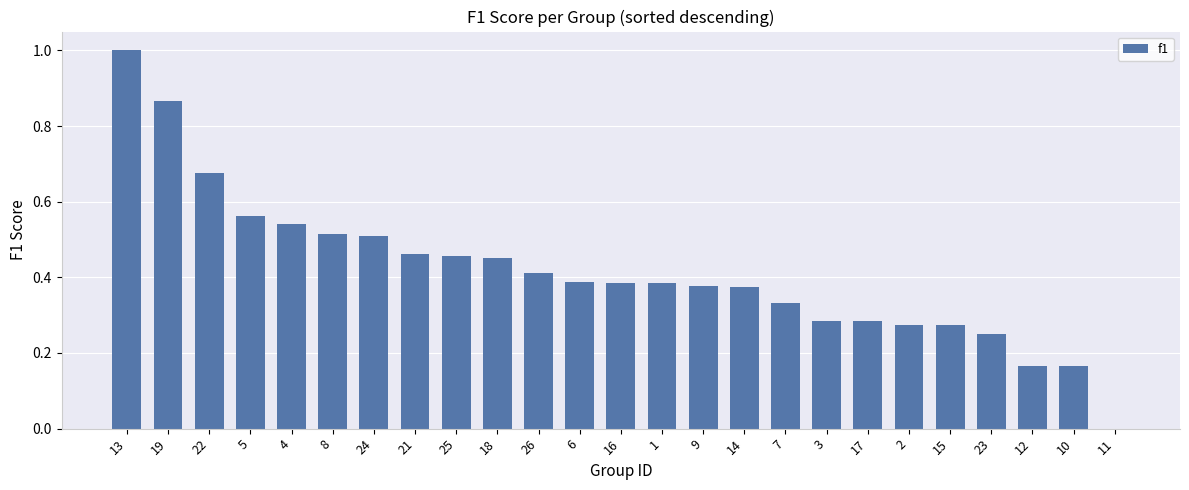

The chart shows a value of 0.8 at 8. True or false?

False